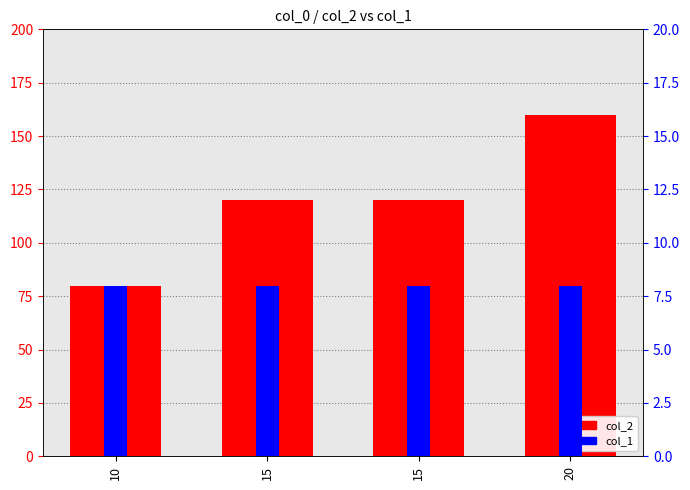

Is the value of col_1 at 20 greater than the value of col_2 at 10?

No